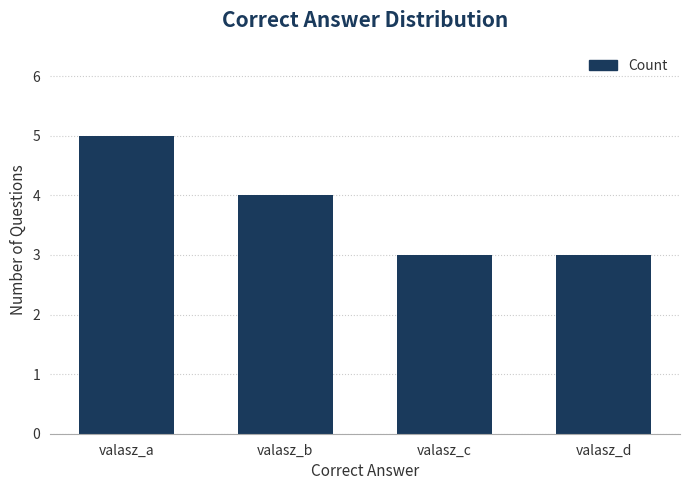

What is the approximate value at valasz_b?

4